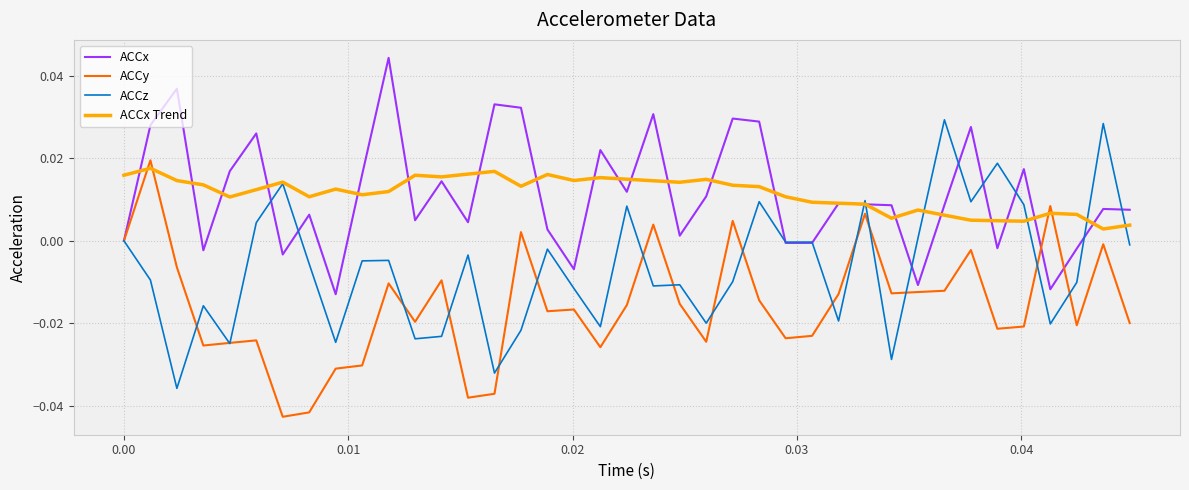

At which label does ACCx reach its minimum?

8